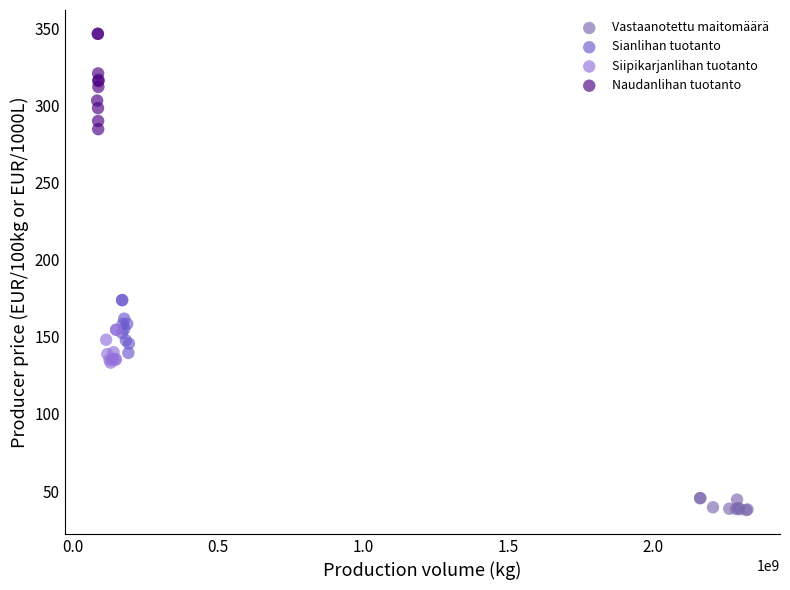

Which series contains the highest Y value?

Naudanlihan tuotanto